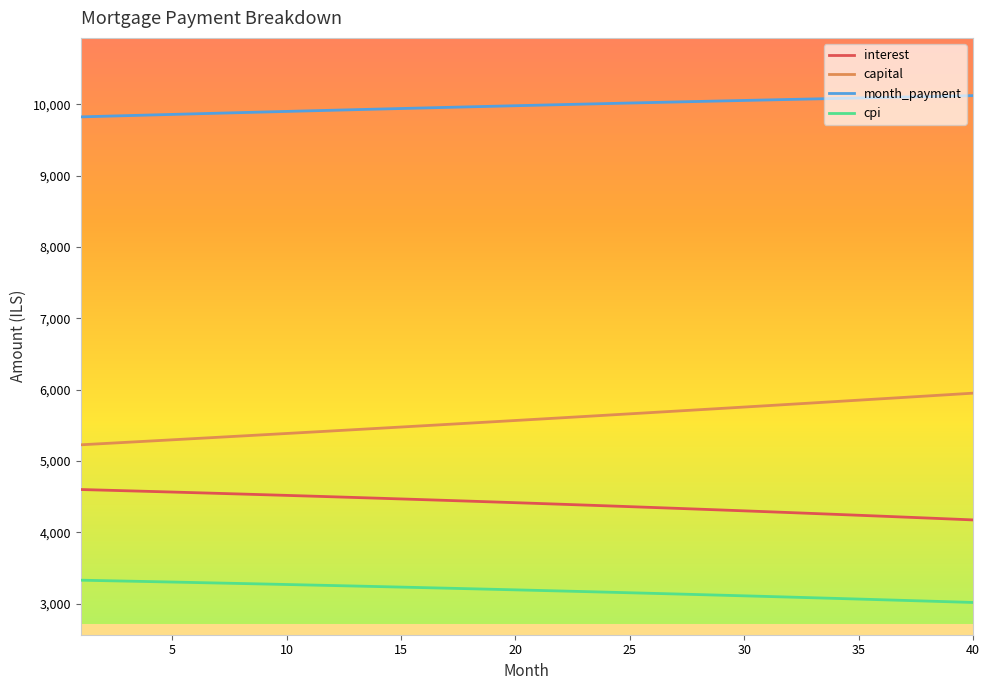

Which series has the largest total across all categories?

month_payment